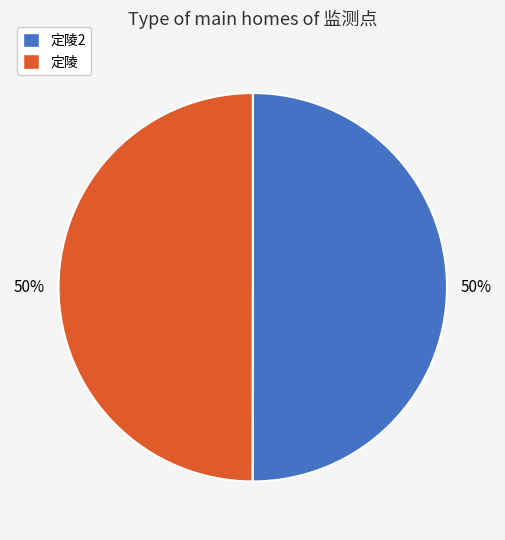

What is the ratio of the value at 定陵2 to the value at 定陵?

1.0